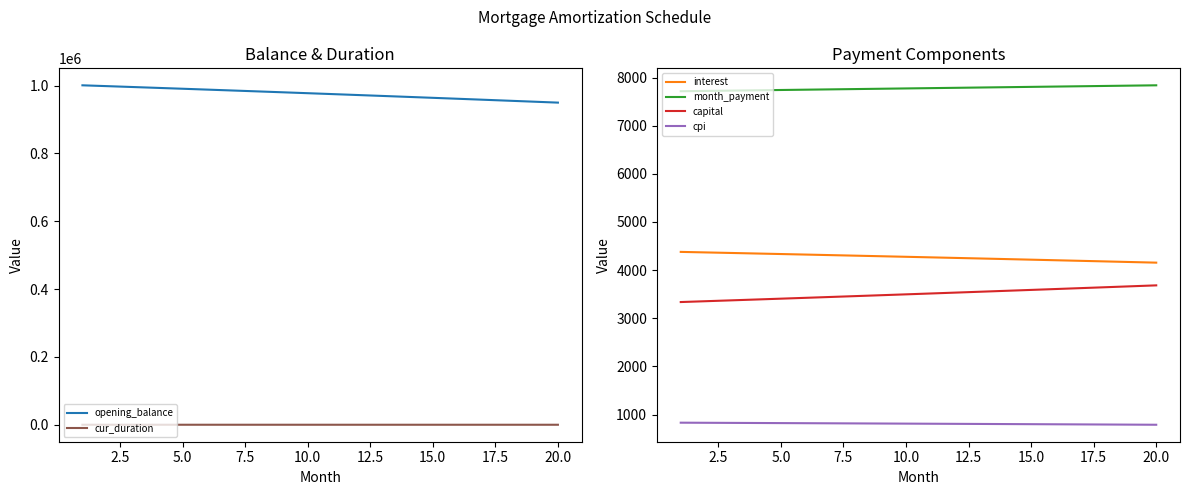

True or false: cur_duration and opening_balance intersect in this chart.

False